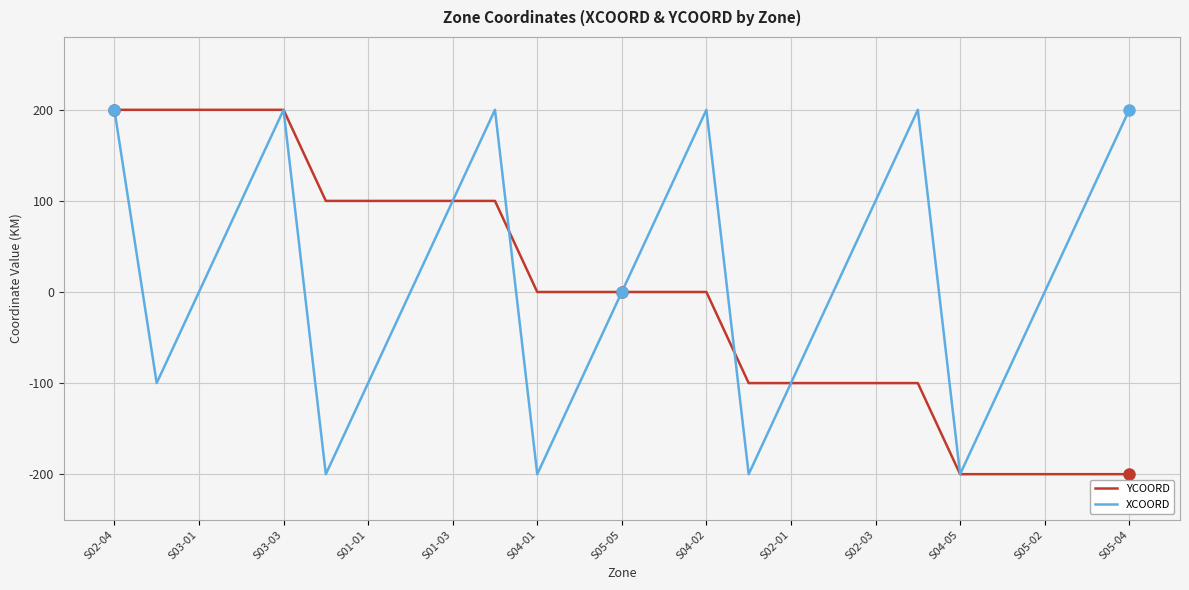

What is the maximum value shown in the chart?

200